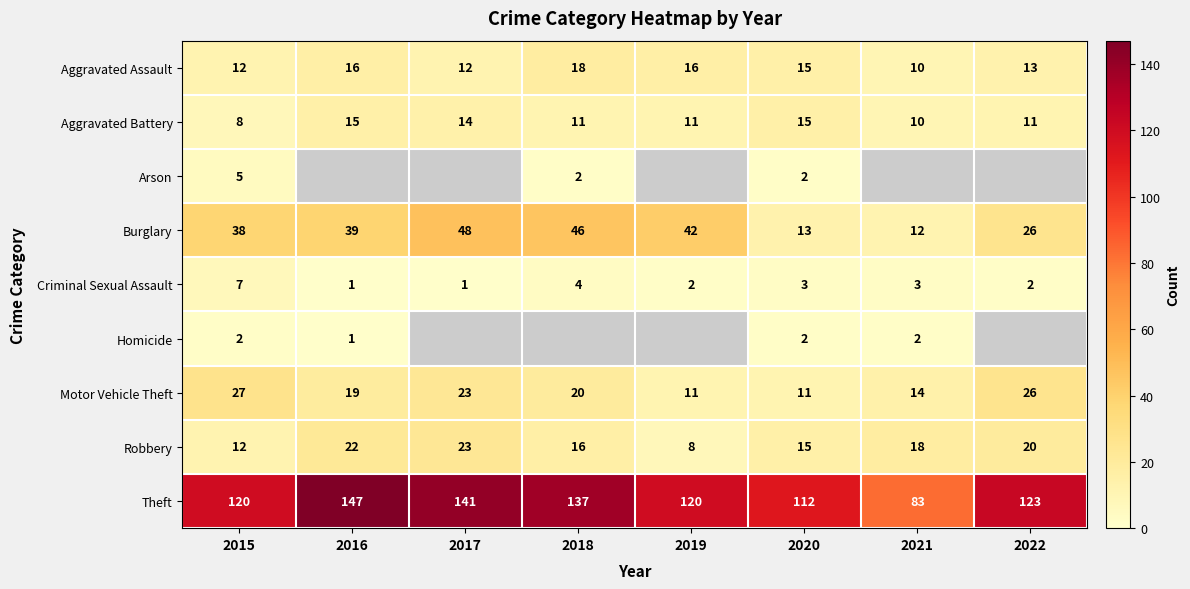

Is it true that Arson equals 2.0 at 2018?

True